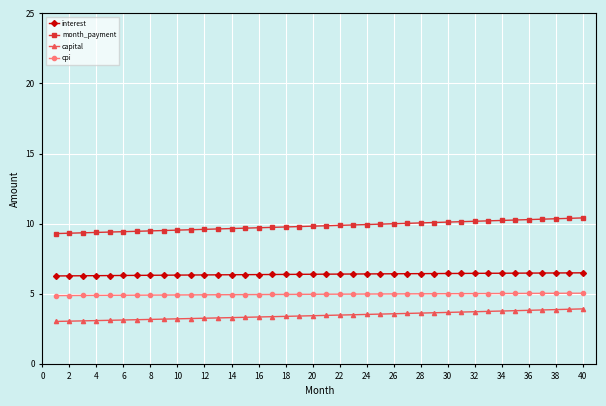

Which series has the largest total across all categories?

month_payment